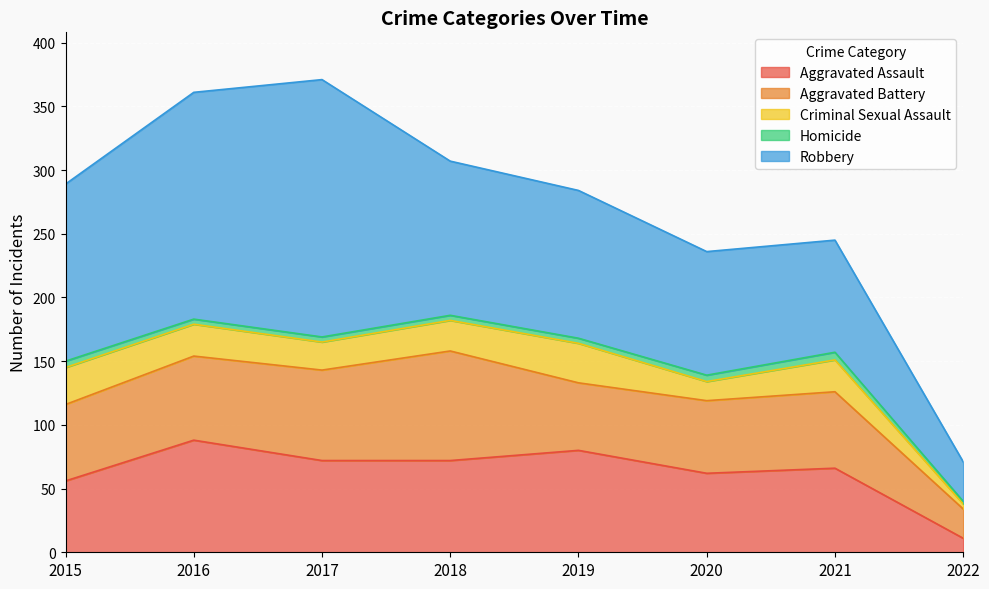

True or false: Aggravated Battery and Homicide intersect in this chart.

False